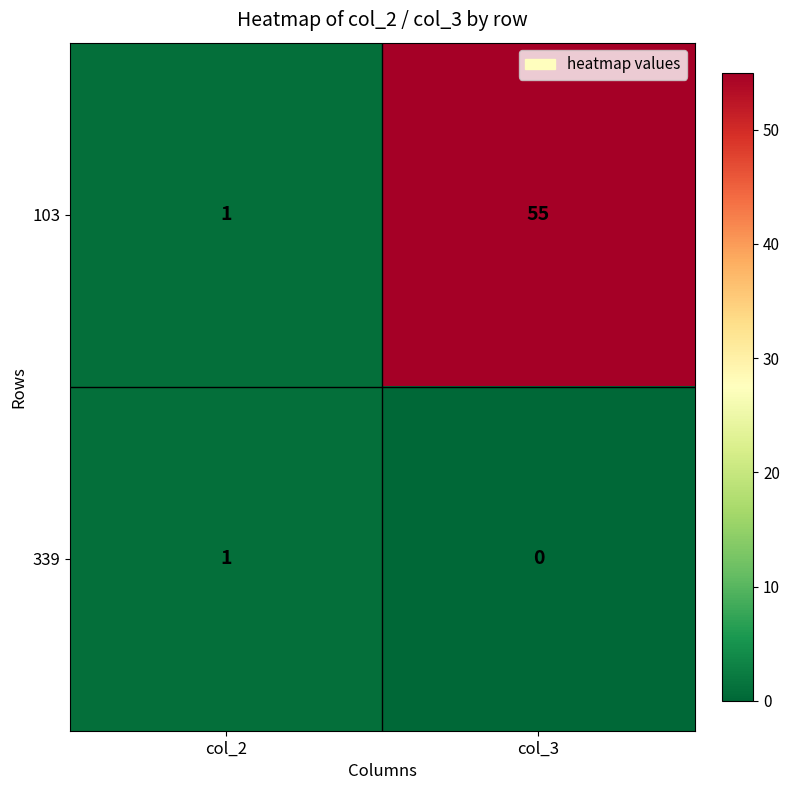

Count the number of data series in this chart.

2